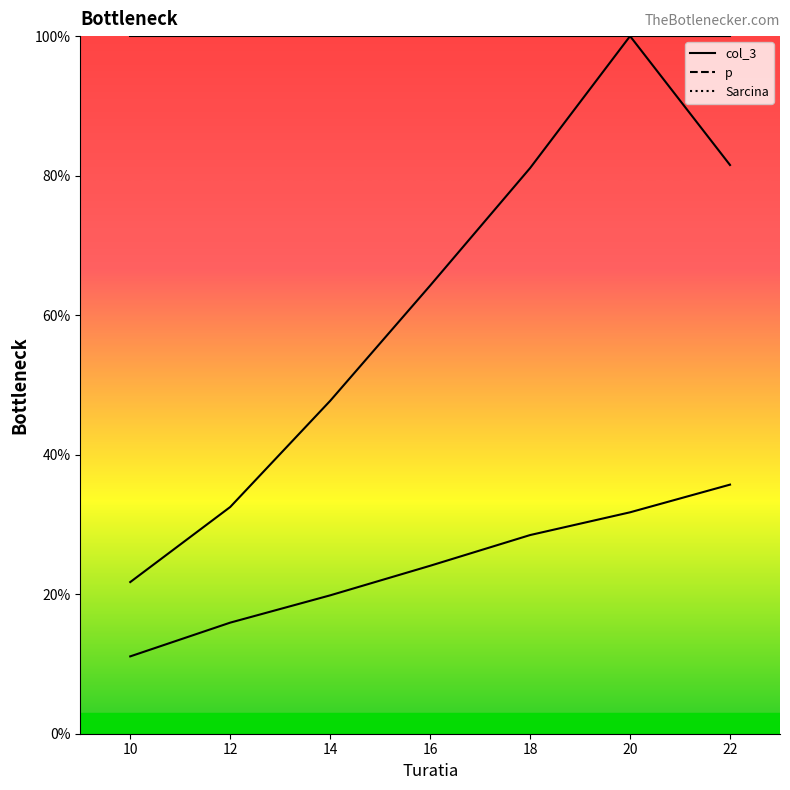

How many interior local peaks does the p series have?

1